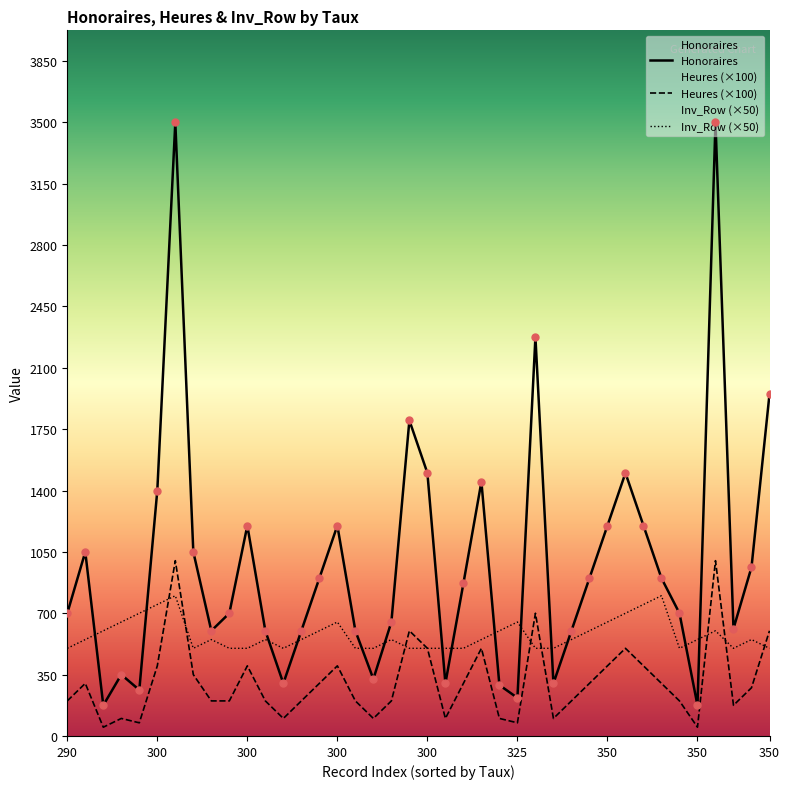

Which series has the largest Y range (max minus min)?

Avg Honoraires